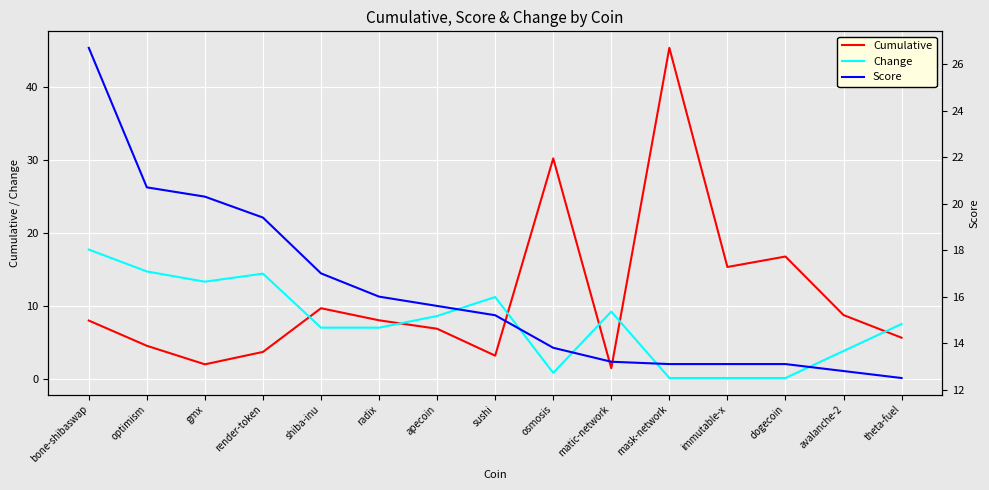

True or false: Change has a value of 7.0 at shiba-inu.

True